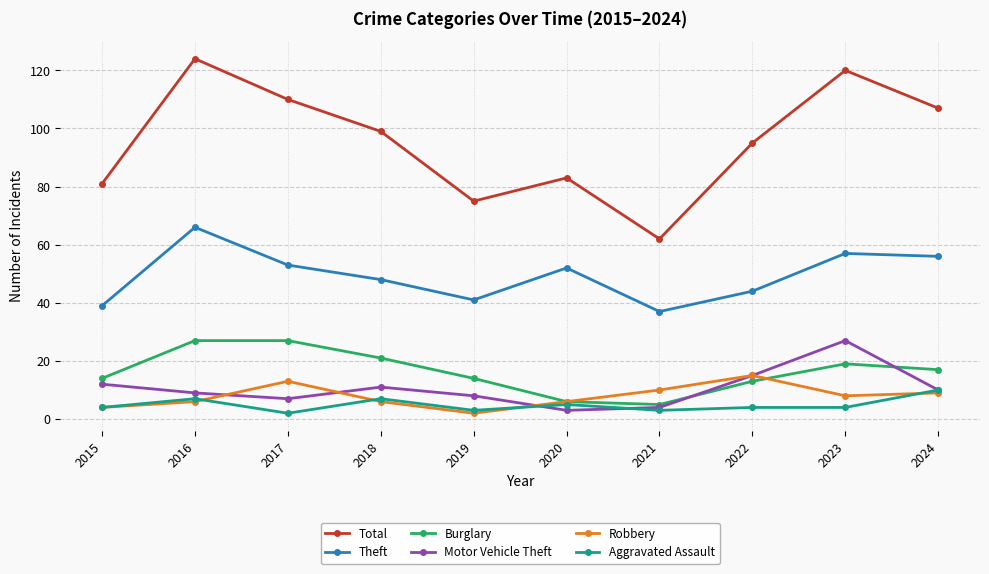

Reading left to right, extract all data points from this chart.

Total: 2015=81	2016=124	2017=110	2018=99	2019=75	2020=83	2021=62	2022=95	2023=120	2024=107
Theft: 2015=39	2016=66	2017=53	2018=48	2019=41	2020=52	2021=37	2022=44	2023=57	2024=56
Burglary: 2015=14	2016=27	2017=27	2018=21	2019=14	2020=6	2021=5	2022=13	2023=19	2024=17
Motor Vehicle Theft: 2015=12	2016=9	2017=7	2018=11	2019=8	2020=3	2021=4	2022=15	2023=27	2024=10
Robbery: 2015=4	2016=6	2017=13	2018=6	2019=2	2020=6	2021=10	2022=15	2023=8	2024=9
Aggravated Assault: 2015=4	2016=7	2017=2	2018=7	2019=3	2020=5	2021=3	2022=4	2023=4	2024=10